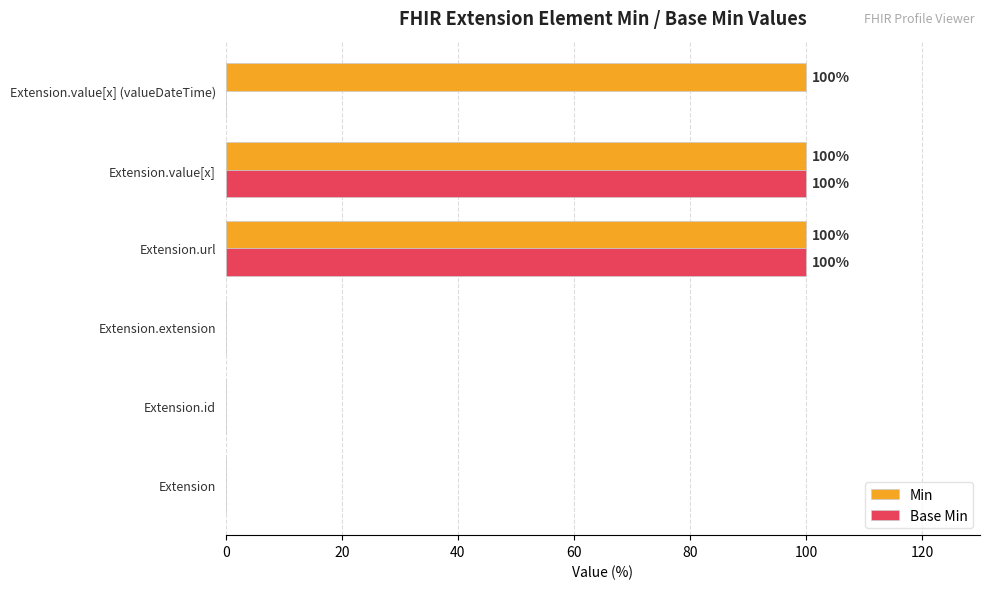

What is the highest value of the Min series?

100